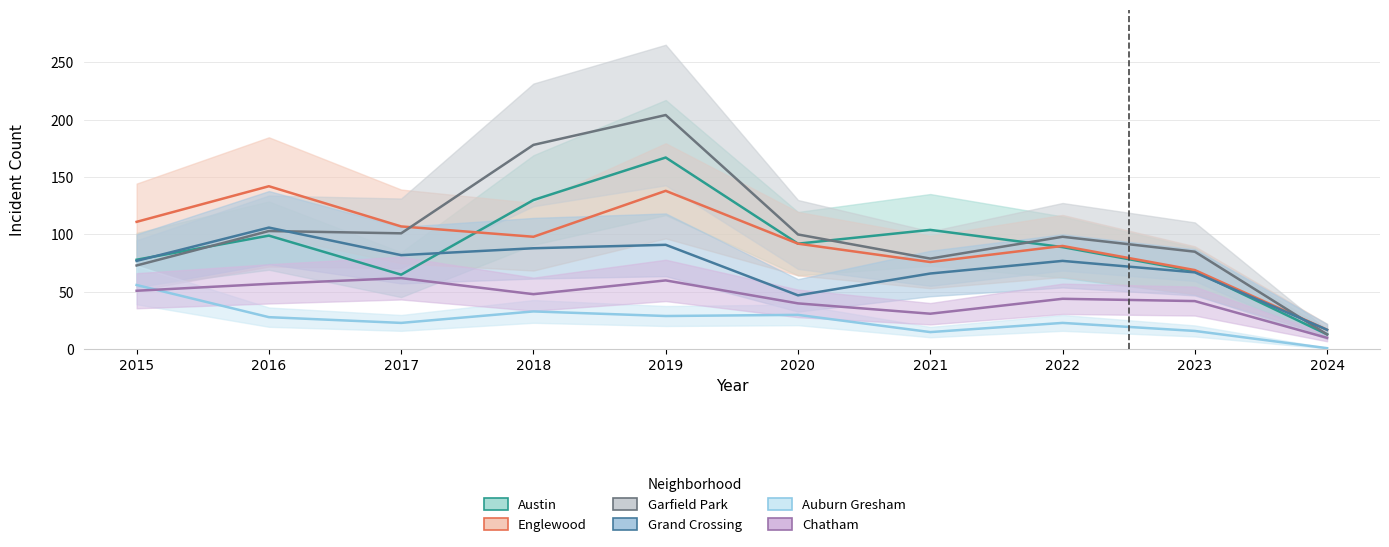

Read the Auburn Gresham value at 2019, to the nearest 10.

30